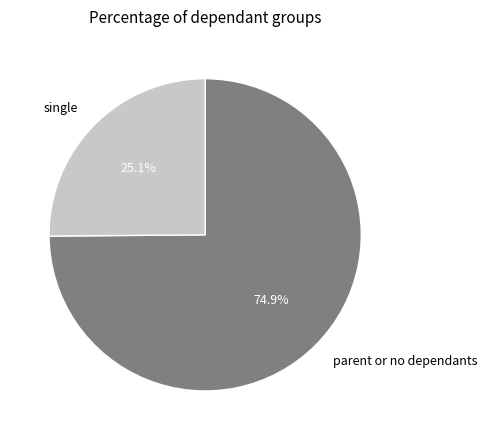

Count the number of slices in the pie.

2